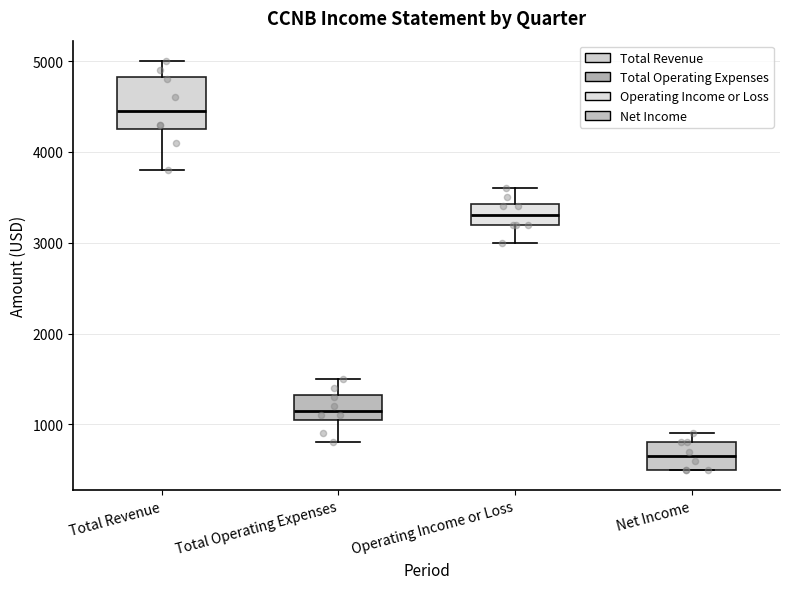

Comparing the boxes themselves (not the whiskers), which one is the tallest?

Total Revenue